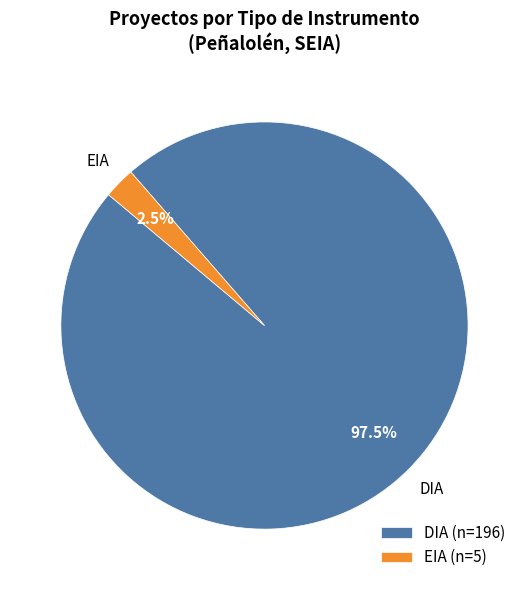

How many slices are in this pie chart?

2